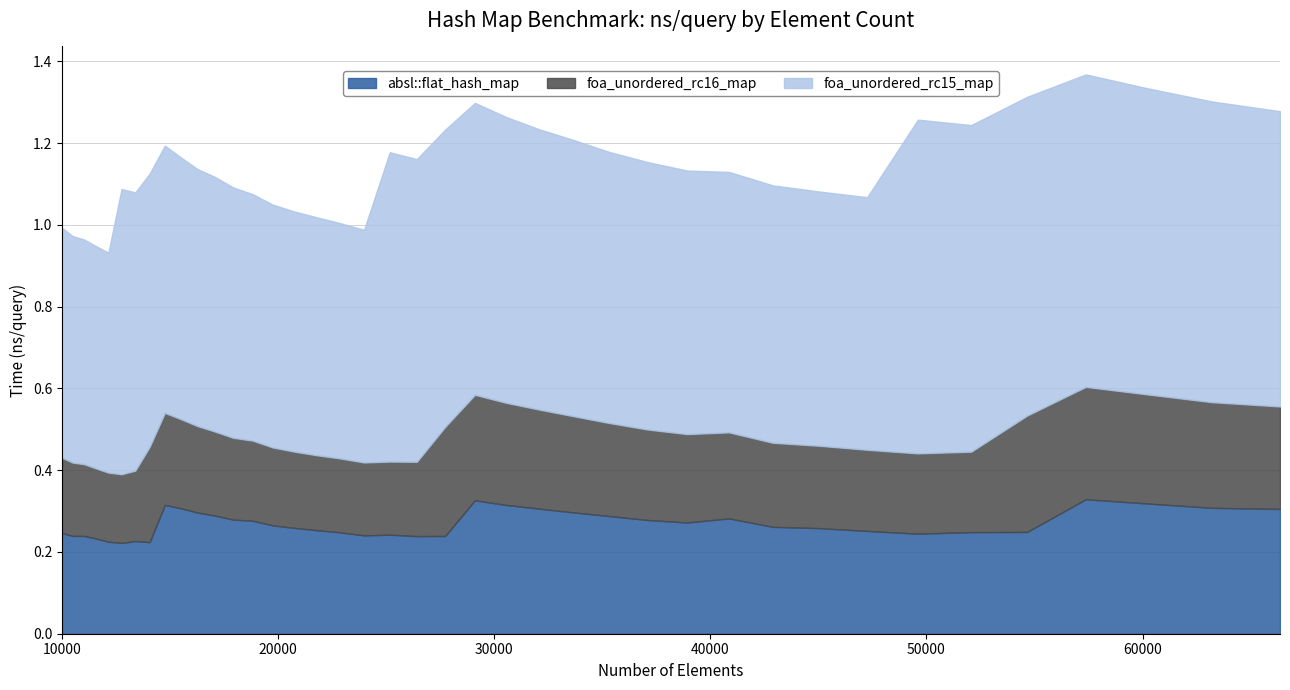

Which has a higher value, 26421 or 57372?

57372